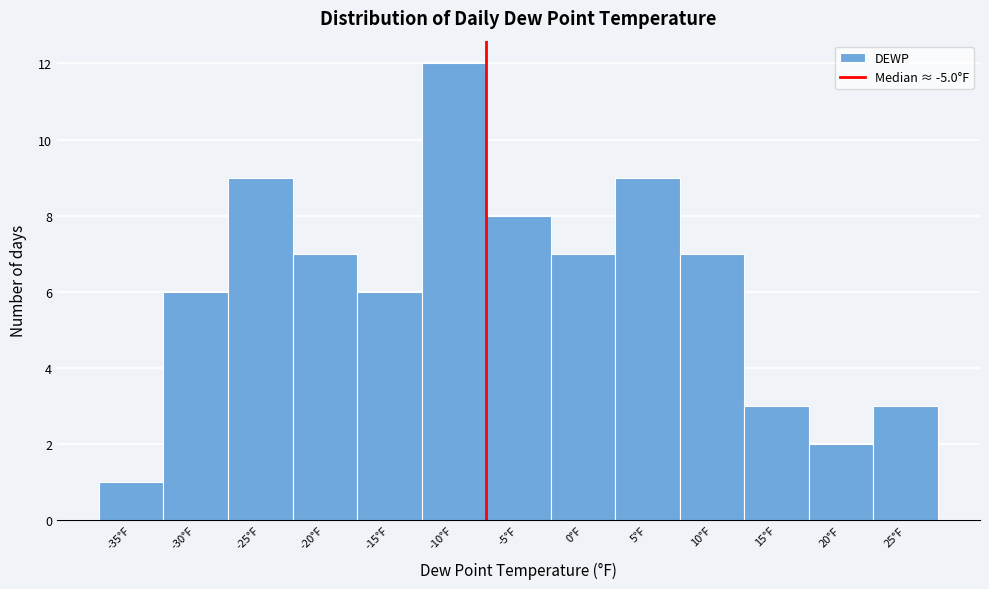

Reading left to right, transcribe all the data shown in this chart.

1	6	9	7	6	12	8	7	9	7	3	2	3